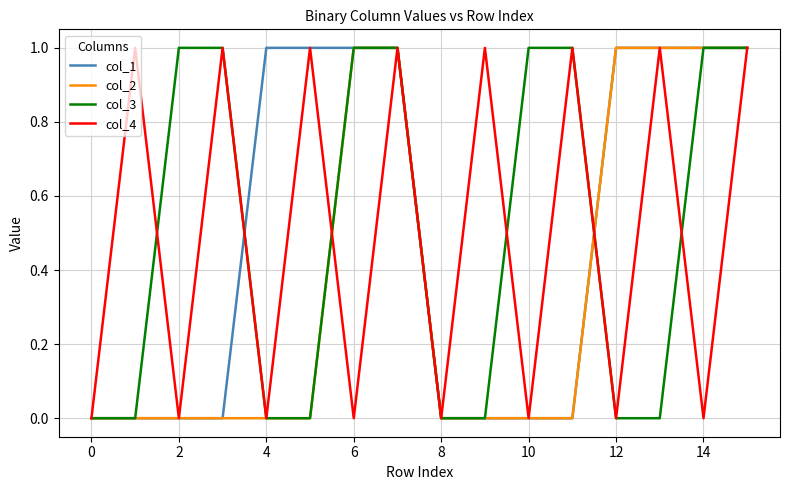

What is the maximum value shown in the chart?

1